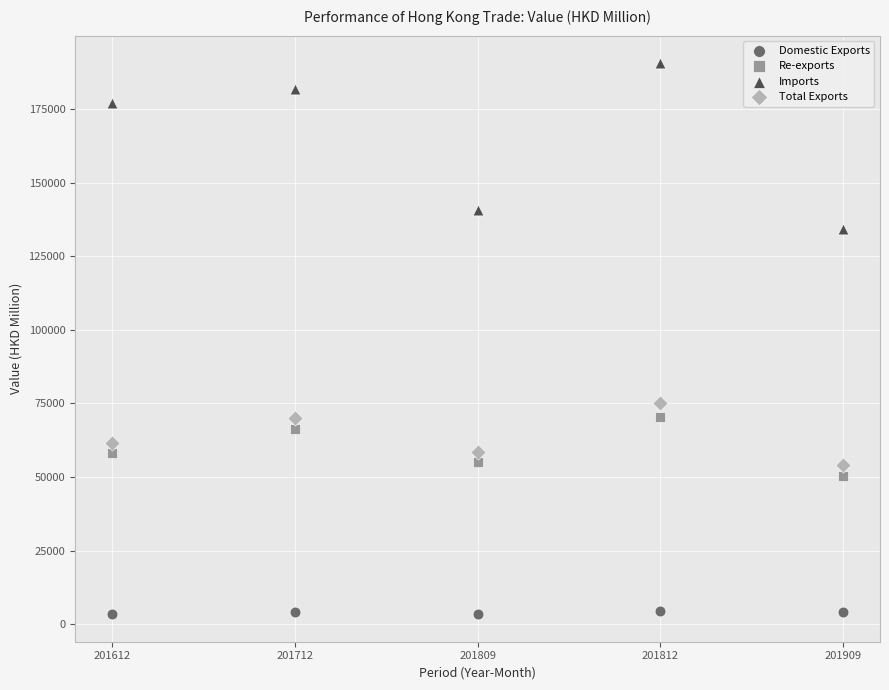

Which series has the widest spread of Y values?

Imports